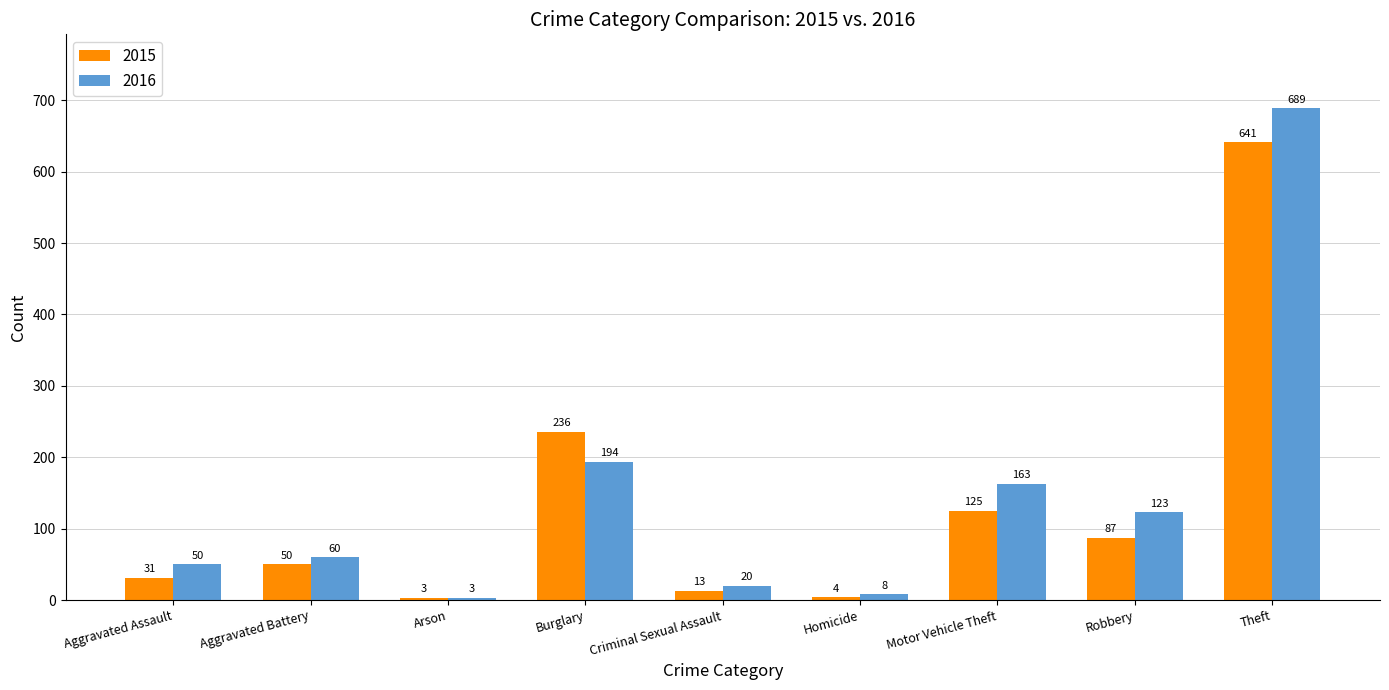

What is the difference between the maximum and minimum values in the 2016 series?

686